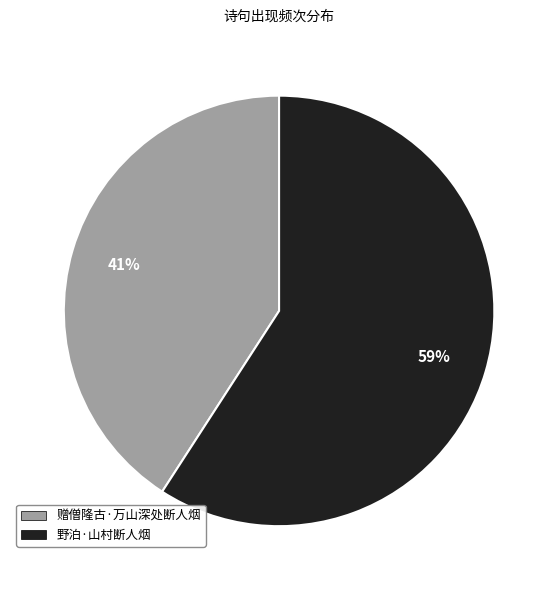

Between 野泊·山村断人烟 and 赠僧隆古·万山深处断人烟, which is larger?

野泊·山村断人烟